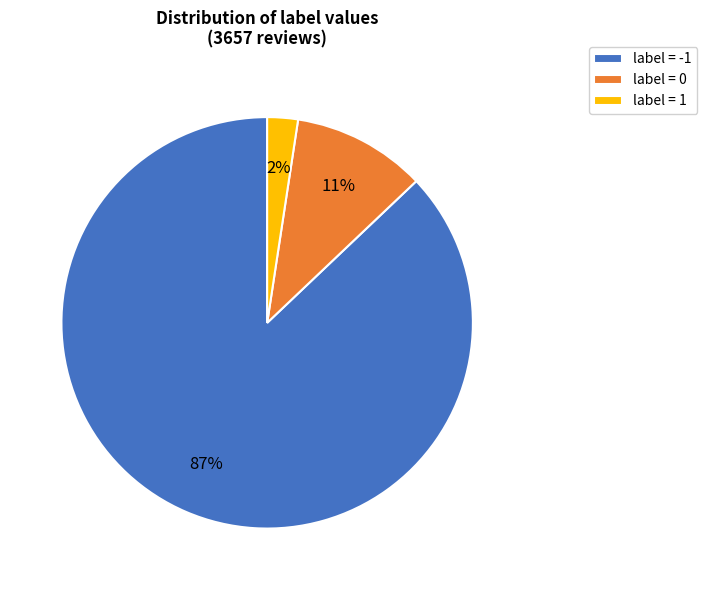

Is label = -1 the majority of the pie?

Yes